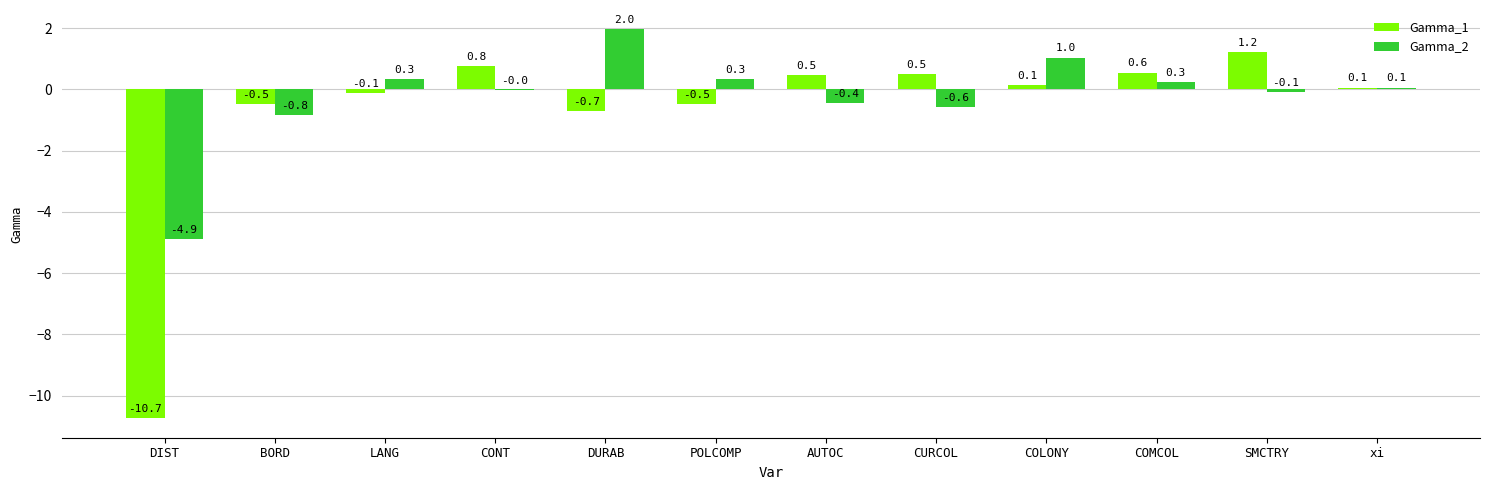

Which series changed the most between DURAB and POLCOMP?

Gamma_2